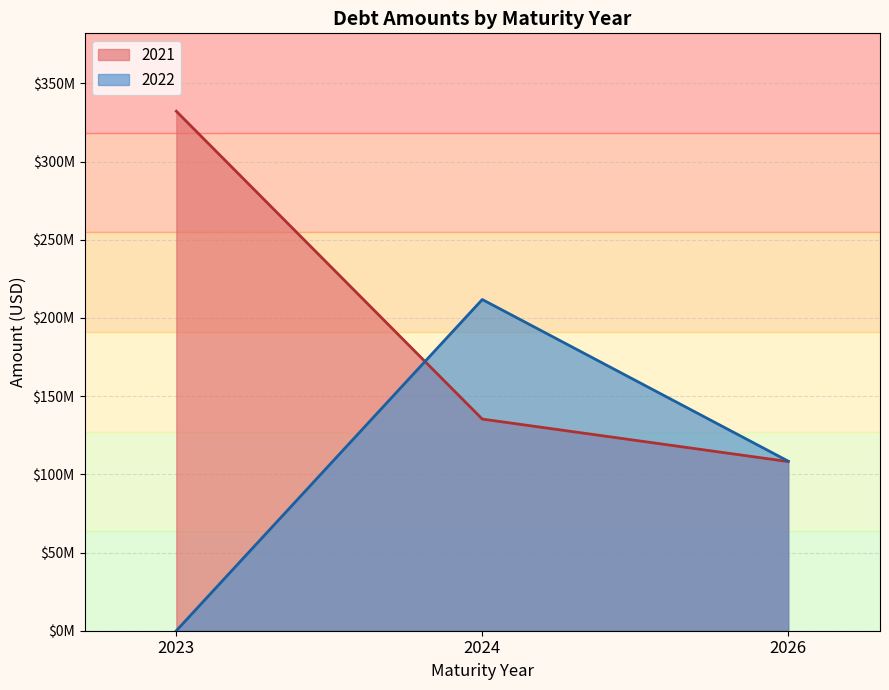

List the series in order of their peak value, highest first.

2021, 2022